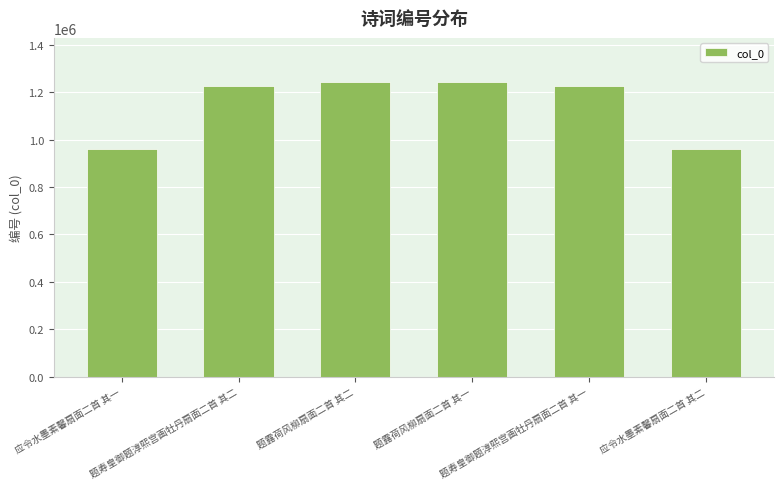

What position from the left is 应令水墨素馨扇面二首 其一?

1